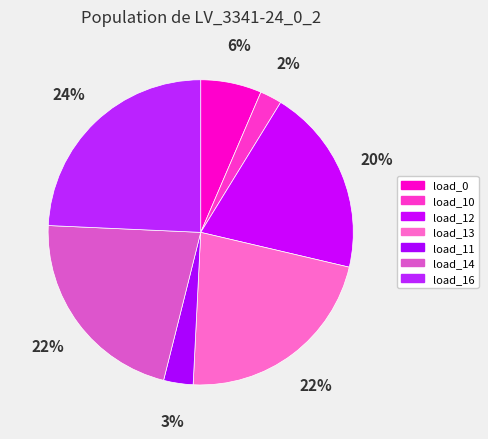

The load_0 slice represents 1% of the pie. True or false?

False